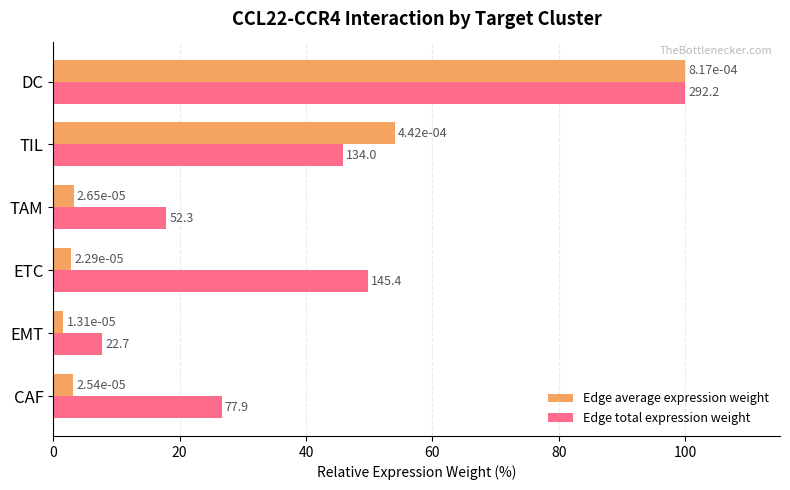

What are all the series names shown in the legend?

Edge average expression weight, Edge total expression weight